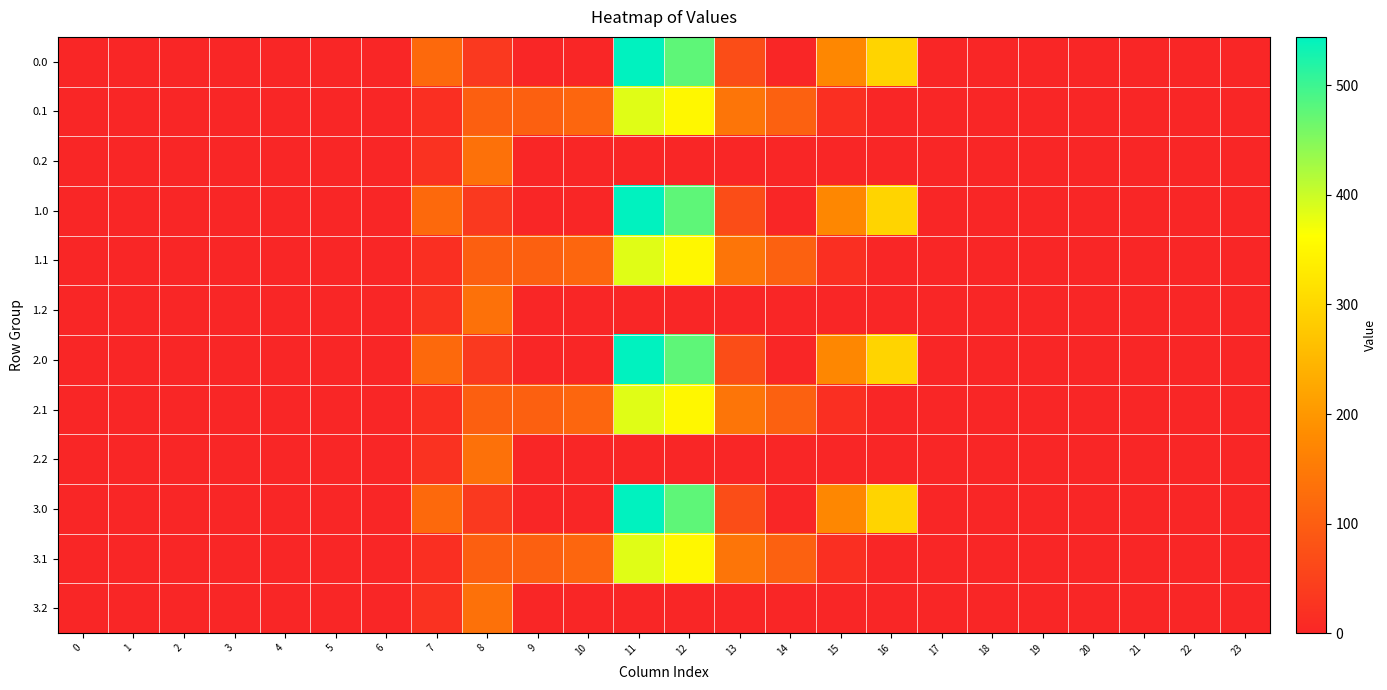

Reading left to right, extract all data points from this chart.

0.0: 0=0.0	1=0.0	2=0.0	3=0.0	4=0.0	5=0.0	6=0.0	7=120.6	8=35.0	9=0.0	10=0.0	11=544.3	12=477.2	13=70.2	14=0.3	15=172.8	16=294.5	17=0.0	18=0.0	19=0.0	20=0.0	21=0.0	22=0.0	23=0.0
0.1: 0=0.0	1=0.0	2=0.0	3=0.0	4=0.0	5=0.0	6=0.0	7=17.7	8=102.3	9=104.8	10=114.0	11=384.7	12=350.8	13=141.2	14=105.5	15=17.3	16=0.0	17=0.0	18=0.0	19=0.0	20=0.0	21=0.0	22=0.0	23=0.0
0.2: 0=0.0	1=0.0	2=0.0	3=0.0	4=0.0	5=0.0	6=0.0	7=22.3	8=134.2	9=0.0	10=0.0	11=0.0	12=0.0	13=0.0	14=0.0	15=0.0	16=0.0	17=0.0	18=0.0	19=0.0	20=0.0	21=0.0	22=0.0	23=0.0
1.0: 0=0.0	1=0.0	2=0.0	3=0.0	4=0.0	5=0.0	6=0.0	7=120.6	8=35.0	9=0.0	10=0.0	11=544.3	12=477.2	13=70.2	14=0.3	15=172.8	16=294.5	17=0.0	18=0.0	19=0.0	20=0.0	21=0.0	22=0.0	23=0.0
1.1: 0=0.0	1=0.0	2=0.0	3=0.0	4=0.0	5=0.0	6=0.0	7=17.7	8=102.3	9=104.8	10=114.0	11=384.7	12=350.8	13=141.2	14=105.5	15=17.3	16=0.0	17=0.0	18=0.0	19=0.0	20=0.0	21=0.0	22=0.0	23=0.0
1.2: 0=0.0	1=0.0	2=0.0	3=0.0	4=0.0	5=0.0	6=0.0	7=22.3	8=134.2	9=0.0	10=0.0	11=0.0	12=0.0	13=0.0	14=0.0	15=0.0	16=0.0	17=0.0	18=0.0	19=0.0	20=0.0	21=0.0	22=0.0	23=0.0
2.0: 0=0.0	1=0.0	2=0.0	3=0.0	4=0.0	5=0.0	6=0.0	7=120.6	8=35.0	9=0.0	10=0.0	11=544.3	12=477.2	13=70.2	14=0.3	15=172.8	16=294.5	17=0.0	18=0.0	19=0.0	20=0.0	21=0.0	22=0.0	23=0.0
2.1: 0=0.0	1=0.0	2=0.0	3=0.0	4=0.0	5=0.0	6=0.0	7=17.7	8=102.3	9=104.8	10=114.0	11=384.7	12=350.8	13=141.2	14=105.5	15=17.3	16=0.0	17=0.0	18=0.0	19=0.0	20=0.0	21=0.0	22=0.0	23=0.0
2.2: 0=0.0	1=0.0	2=0.0	3=0.0	4=0.0	5=0.0	6=0.0	7=22.3	8=134.2	9=0.0	10=0.0	11=0.0	12=0.0	13=0.0	14=0.0	15=0.0	16=0.0	17=0.0	18=0.0	19=0.0	20=0.0	21=0.0	22=0.0	23=0.0
3.0: 0=0.0	1=0.0	2=0.0	3=0.0	4=0.0	5=0.0	6=0.0	7=120.6	8=35.0	9=0.0	10=0.0	11=544.3	12=477.2	13=70.2	14=0.3	15=172.8	16=294.5	17=0.0	18=0.0	19=0.0	20=0.0	21=0.0	22=0.0	23=0.0
3.1: 0=0.0	1=0.0	2=0.0	3=0.0	4=0.0	5=0.0	6=0.0	7=17.7	8=102.3	9=104.8	10=114.0	11=384.7	12=350.8	13=141.2	14=105.5	15=17.3	16=0.0	17=0.0	18=0.0	19=0.0	20=0.0	21=0.0	22=0.0	23=0.0
3.2: 0=0.0	1=0.0	2=0.0	3=0.0	4=0.0	5=0.0	6=0.0	7=22.3	8=134.2	9=0.0	10=0.0	11=0.0	12=0.0	13=0.0	14=0.0	15=0.0	16=0.0	17=0.0	18=0.0	19=0.0	20=0.0	21=0.0	22=0.0	23=0.0